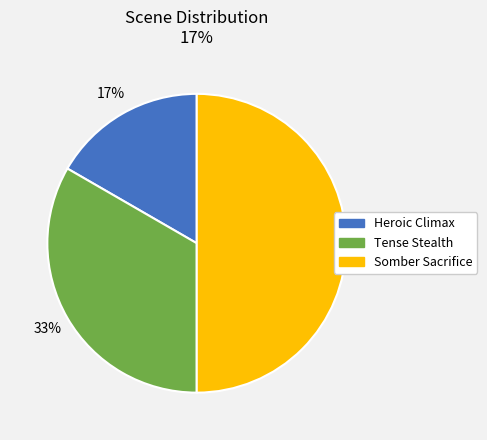

How many segments does this pie chart have?

3